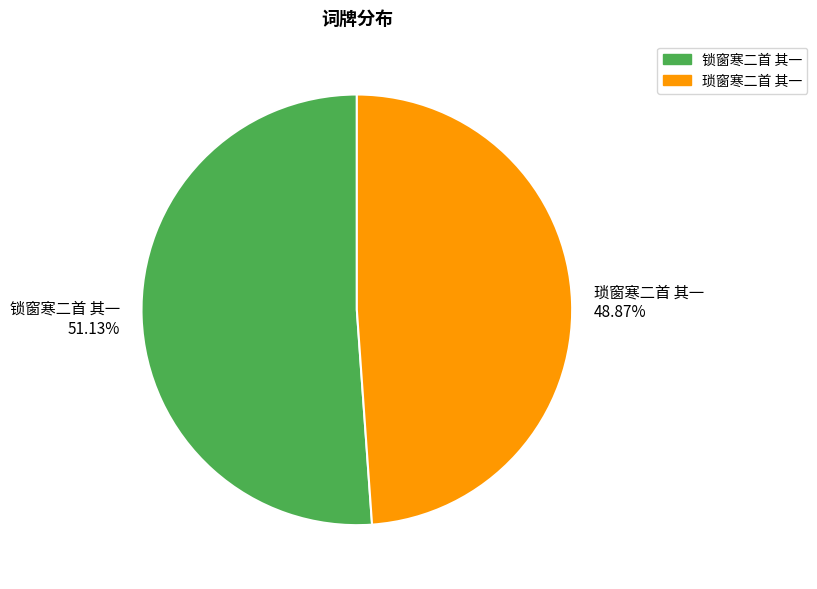

Is there any slice that represents more than half of the pie?

Yes